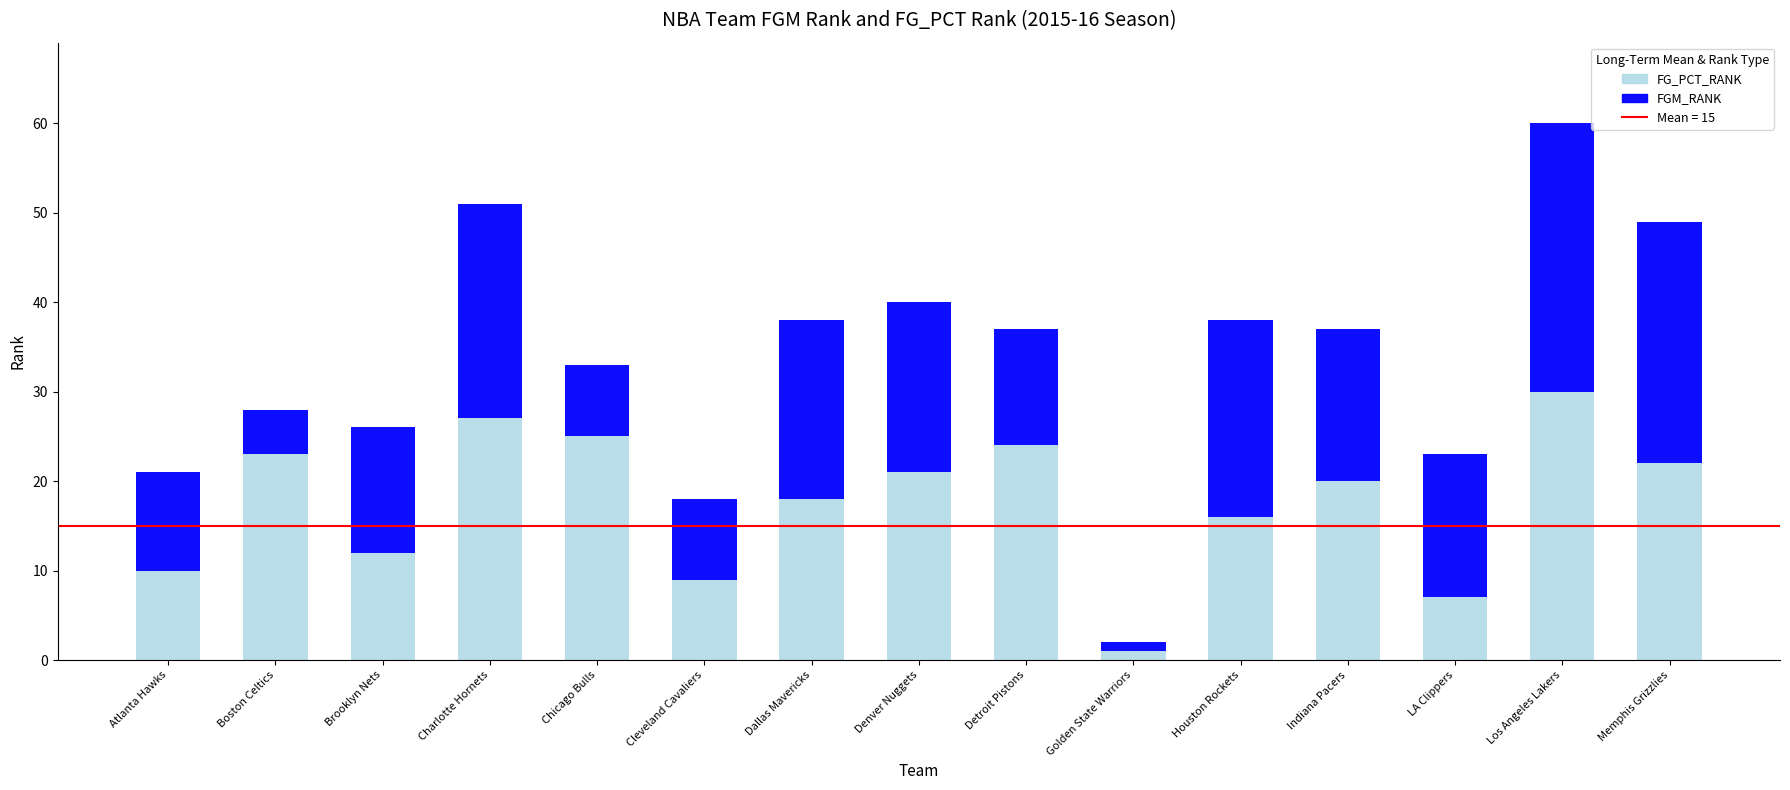

At which category is the sum across all series the highest?

Los Angeles Lakers